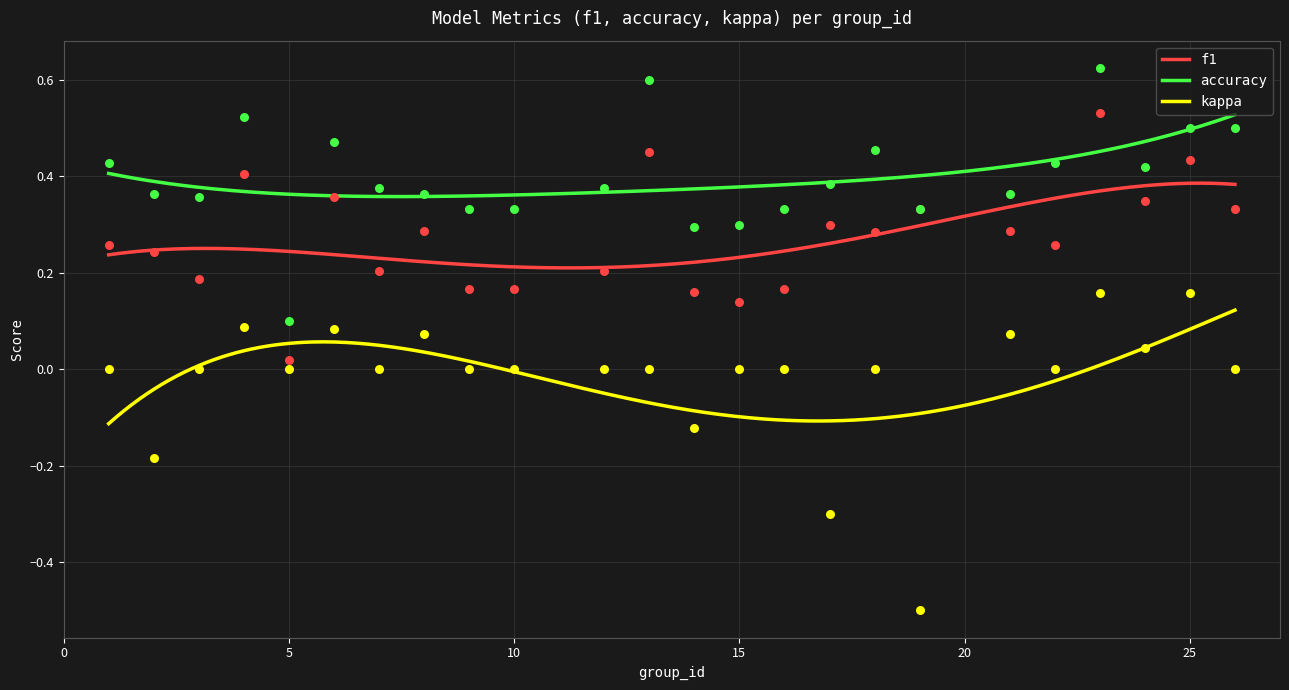

Which series has the largest Y range (max minus min)?

kappa